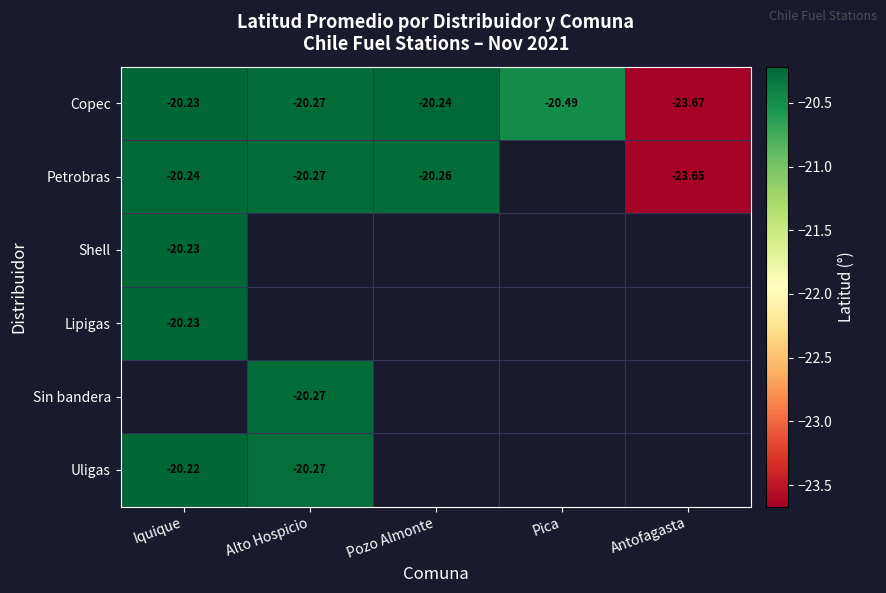

What is the highest value of the Petrobras series?

-20.2